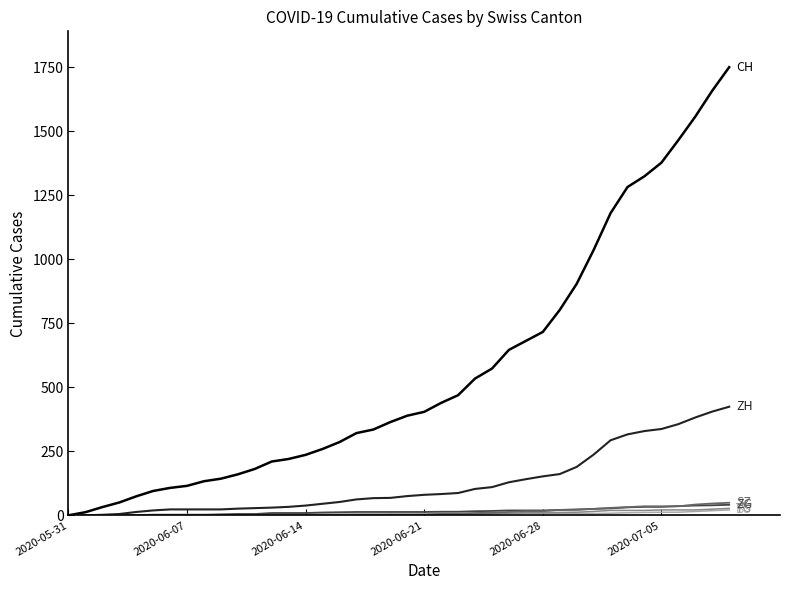

How many lines are shown in the chart?

6